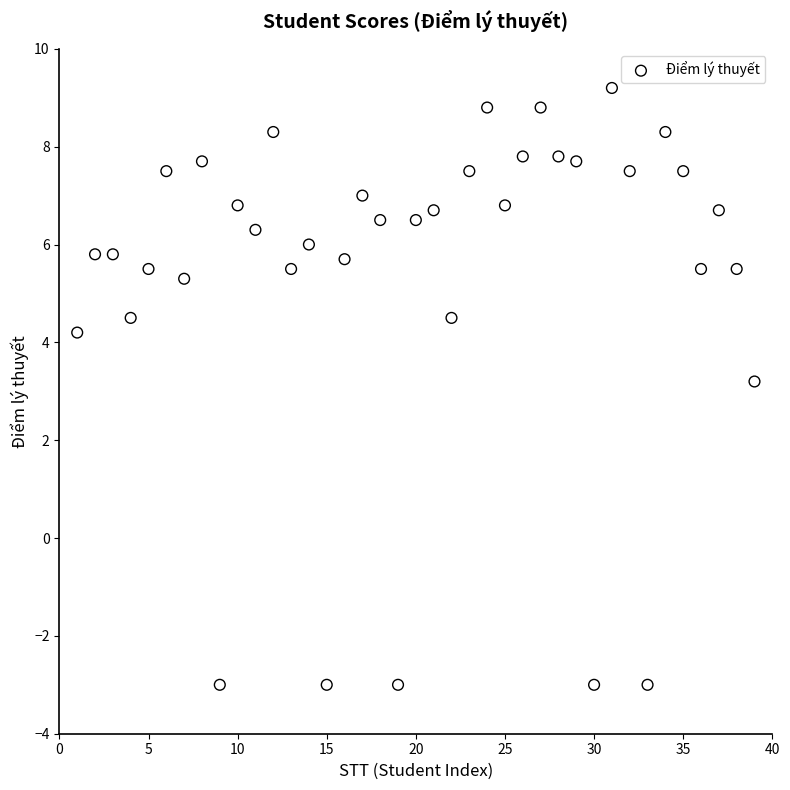

What Y value in the scatter plot is closest to 3?

3.2